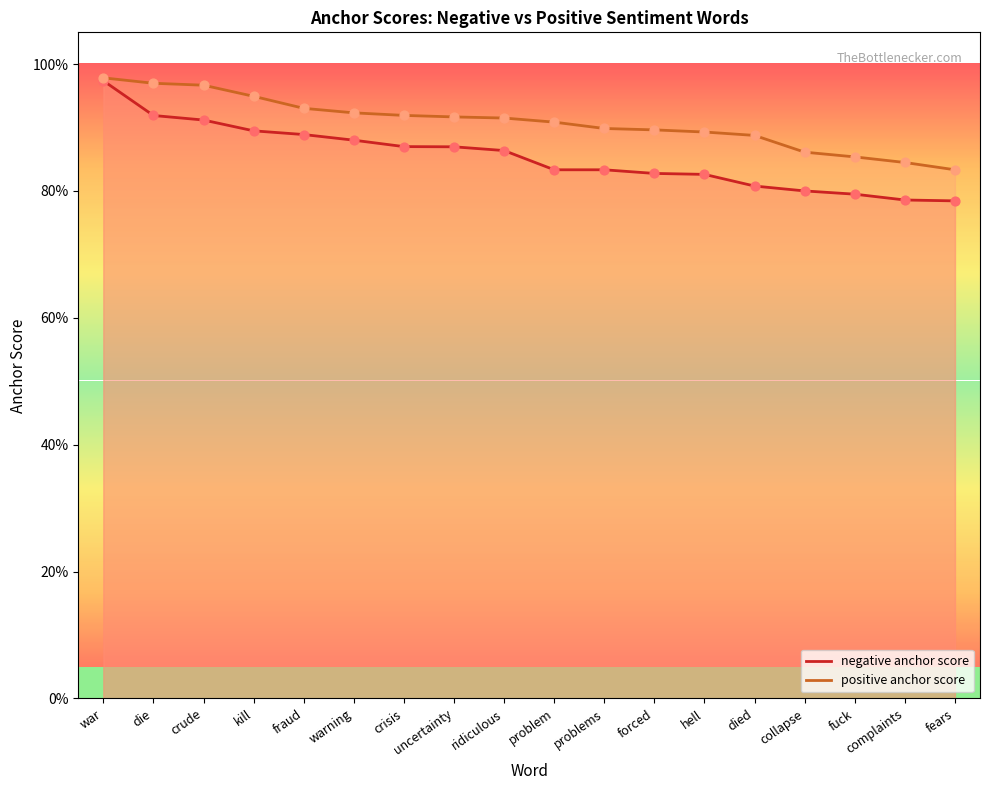

Which series reaches the maximum Y coordinate?

positive anchor score